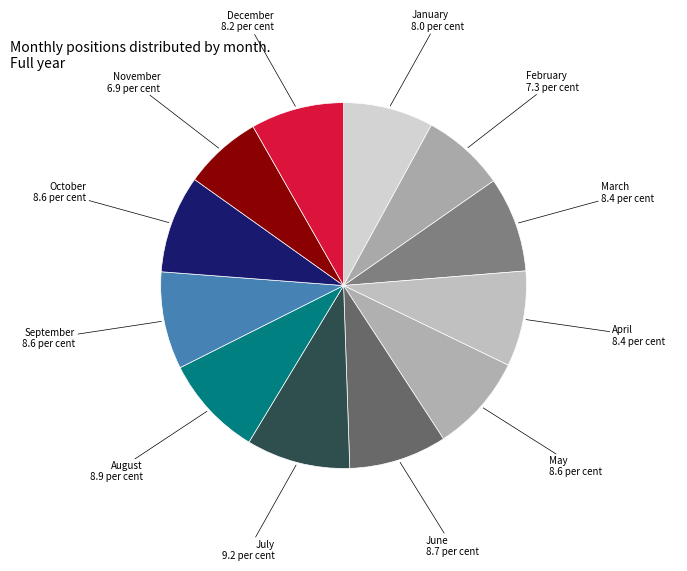

What is the ratio of the value at September to the value at January?

1.1